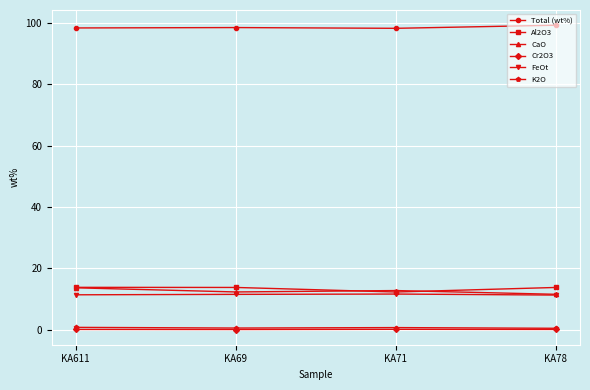

Is this an area chart (filled region under the line)?

No